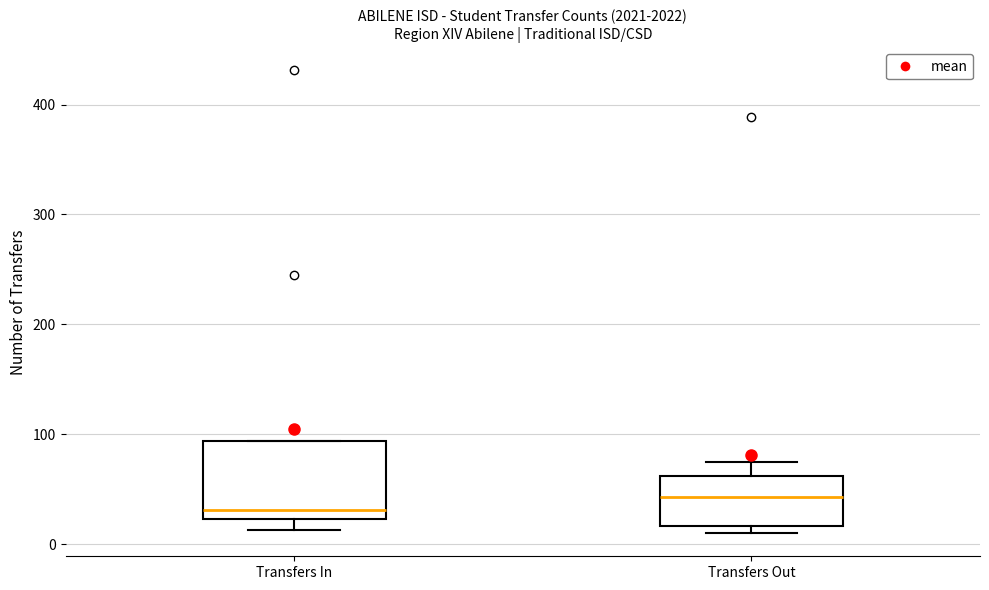

Where does the median line of the box for Transfers In sit on the y-axis? The values are not printed on the chart, so give them approximately, as read against the axis.

30